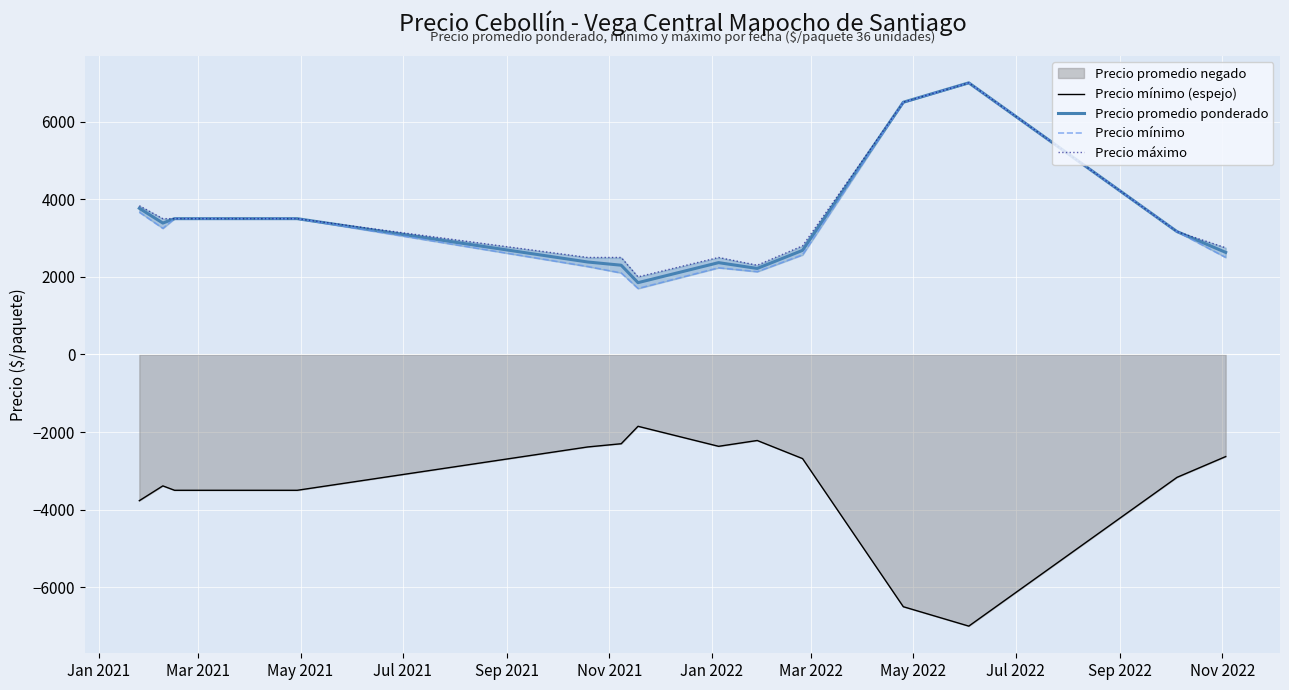

What is the sum of all Precio mínimo values?

49583.3